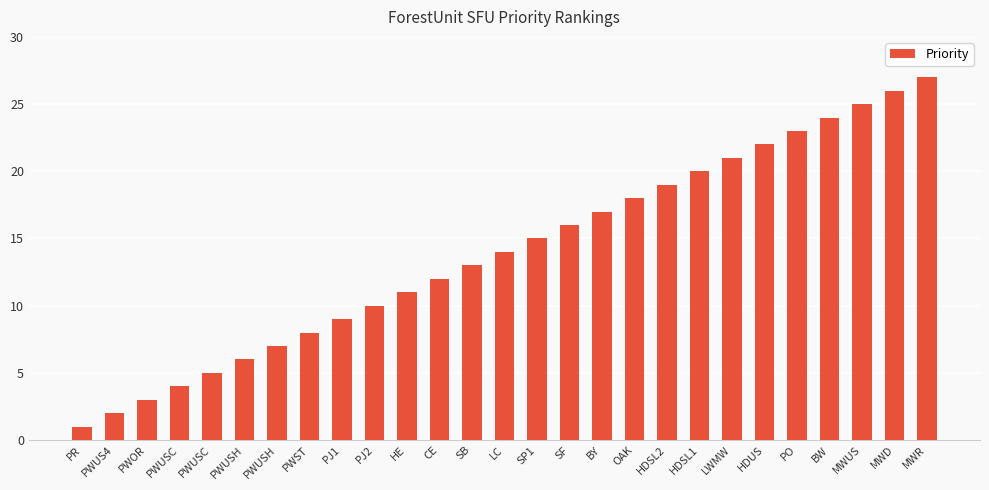

Reading left to right, what are all the values shown in this chart?

PR=1	PWUS4=2	PWOR=3	PWUSC=4	PWUSC=5	PWUSH=6	PWUSH=7	PWST=8	PJ1=9	PJ2=10	HE=11	CE=12	SB=13	LC=14	SP1=15	SF=16	BY=17	OAK=18	HDSL2=19	HDSL1=20	LWMW=21	HDUS=22	PO=23	BW=24	MWUS=25	MWD=26	MWR=27